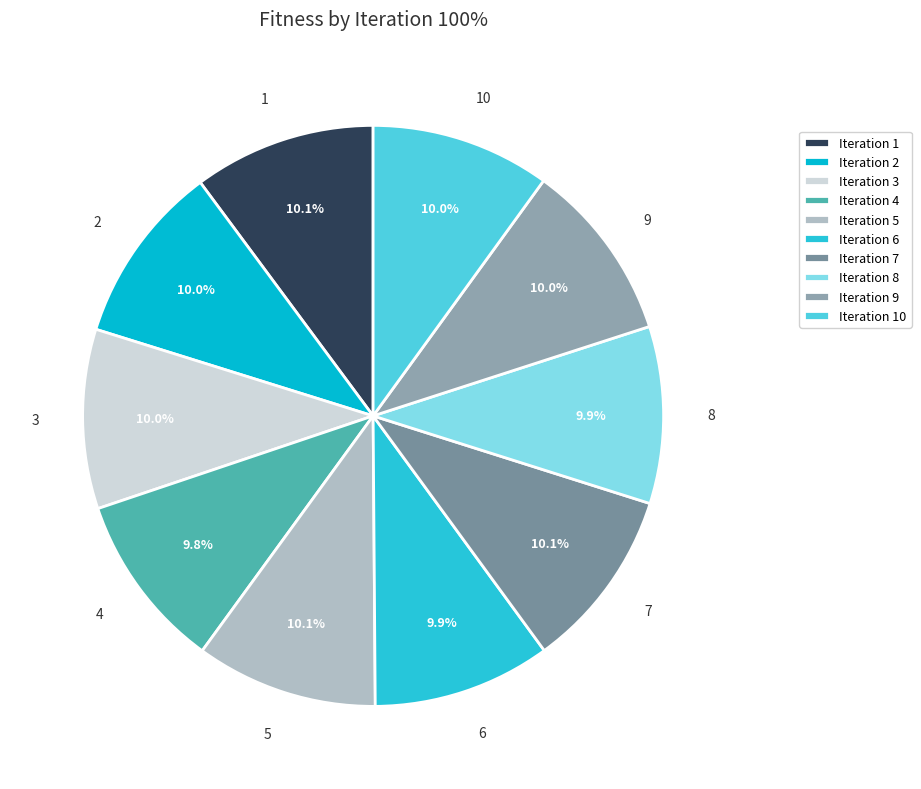

Is the sum of 8 and 2 greater than half?

No